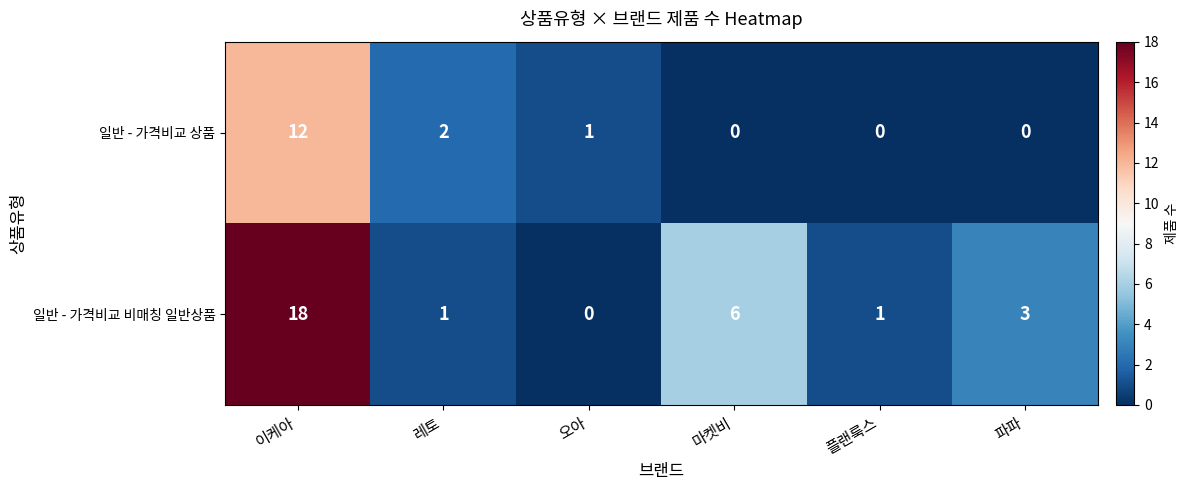

At which category is the sum across all series the highest?

이케아